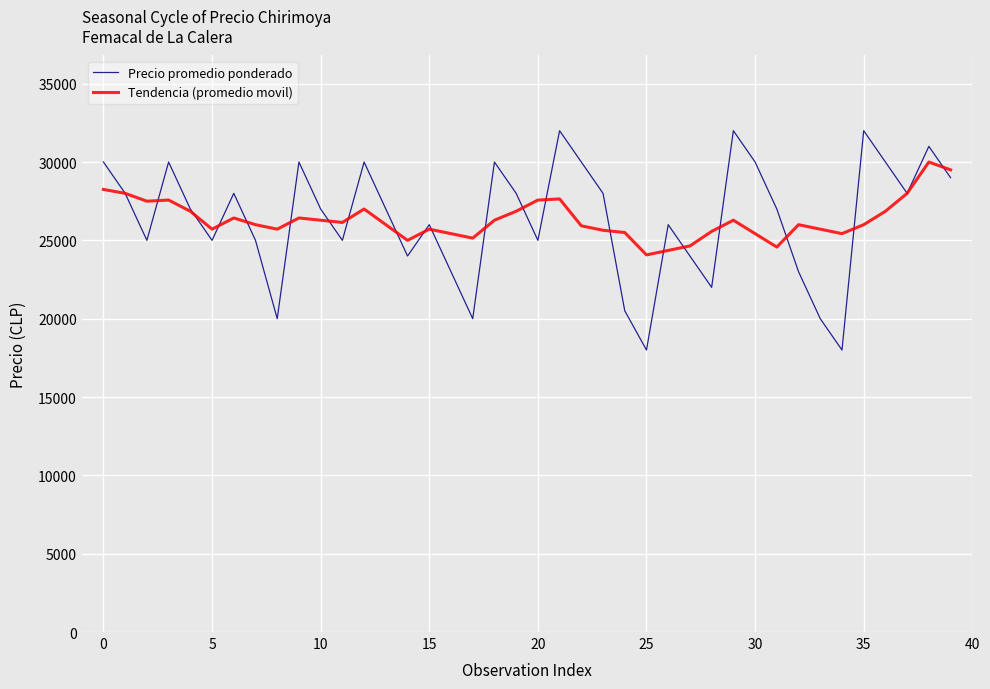

List the series in order of their peak value, lowest first.

Tendencia (promedio movil), Precio promedio ponderado